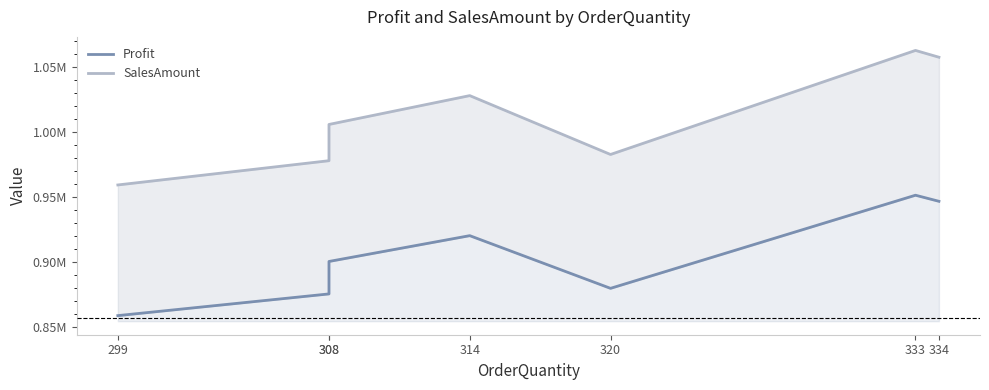

Is the value of Profit at 320 greater than the value of SalesAmount at 308?

No